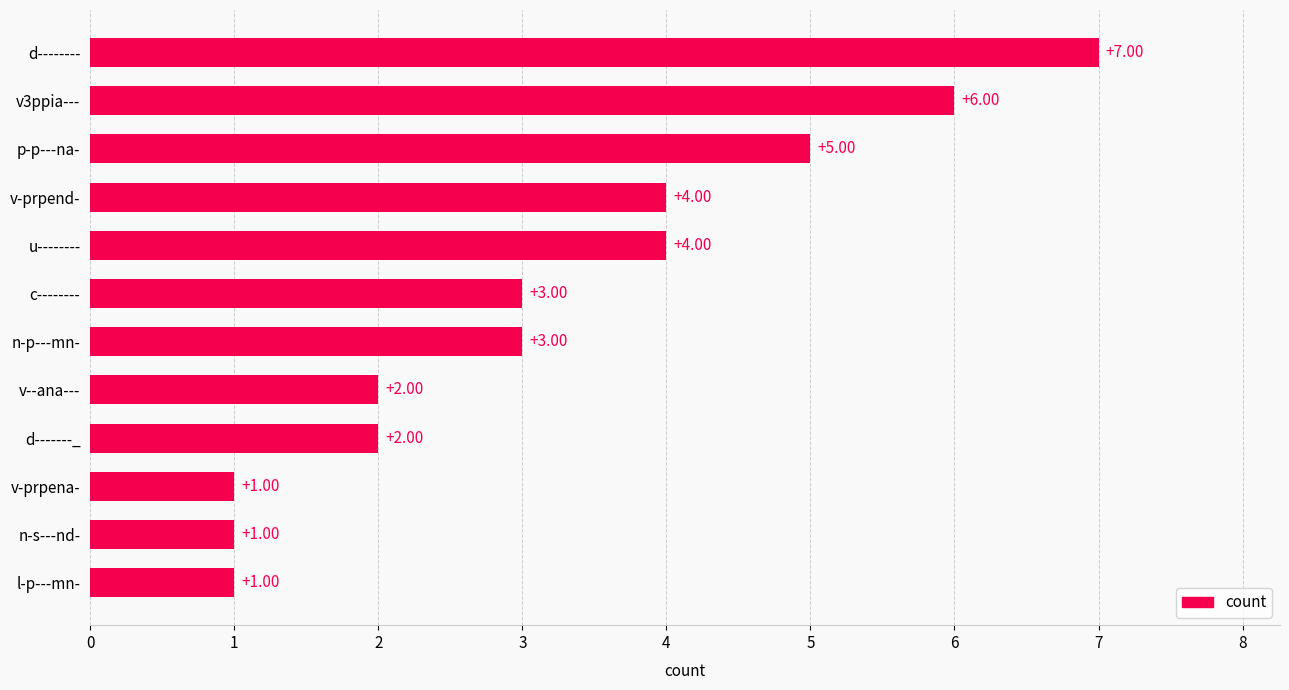

Which category has the highest value across all series?

d--------